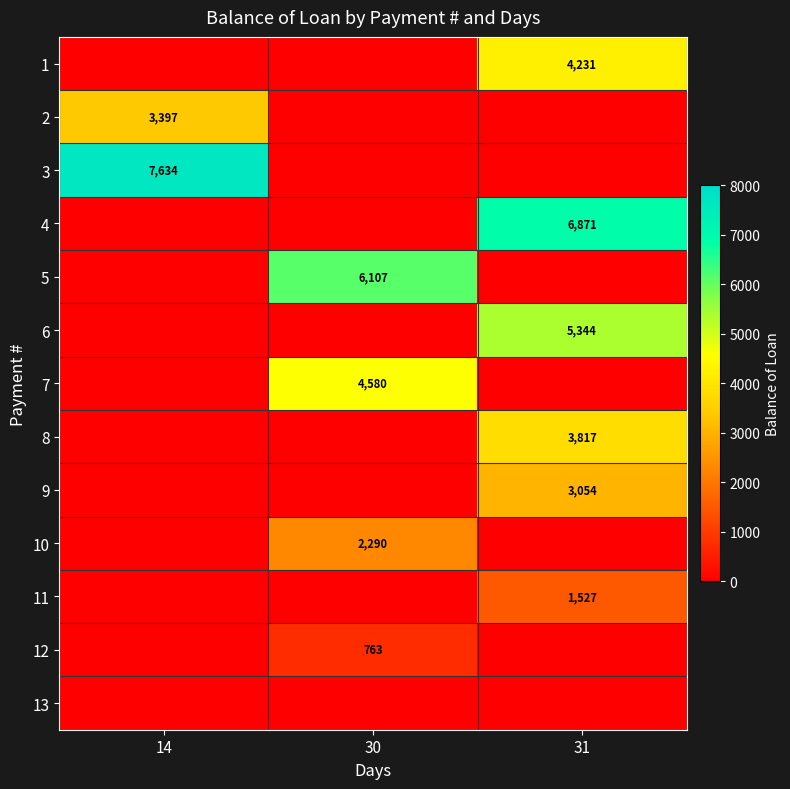

Is the value of 7 at 14 greater than the value of 11 at 31?

No